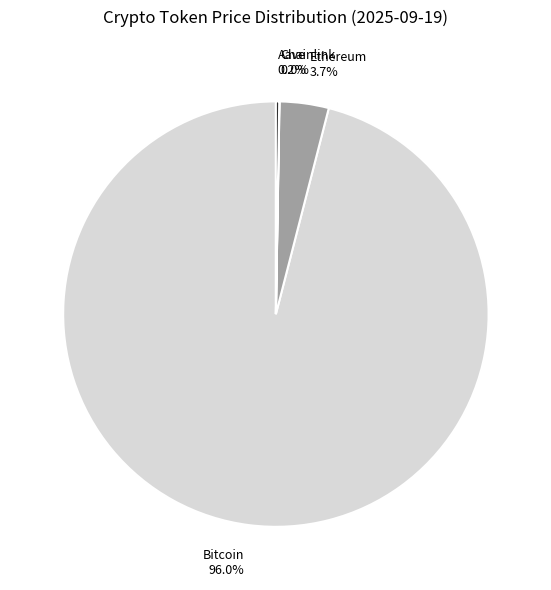

True or false: Ethereum accounts for 4% of the total.

True